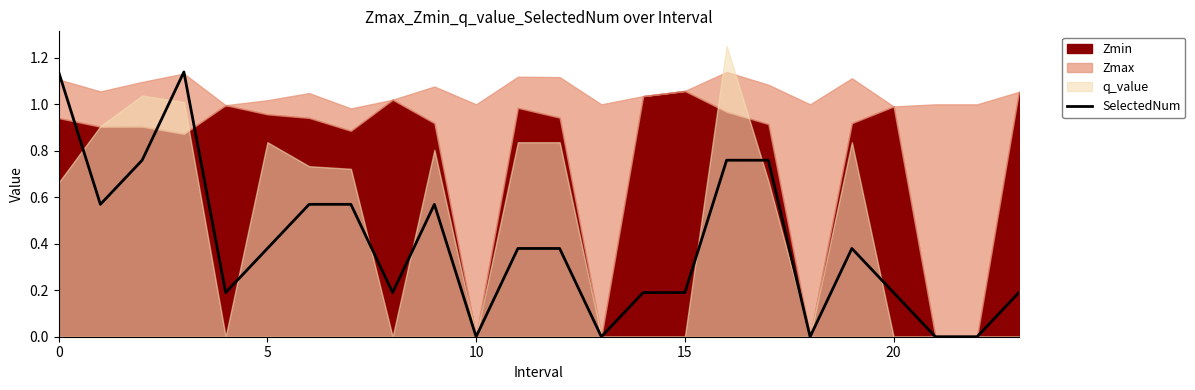

Does the chart have visible grid lines?

No